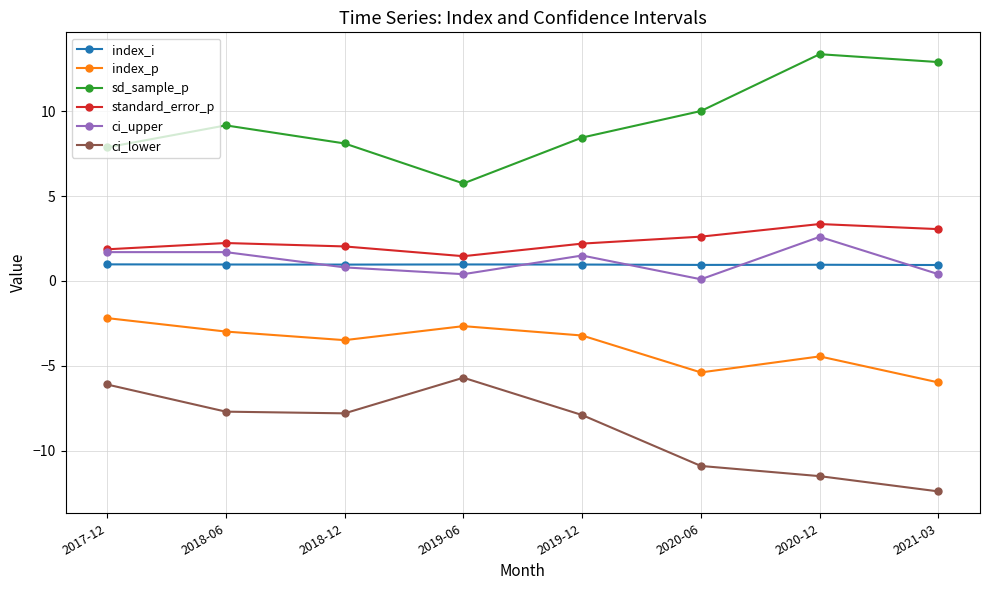

List the series in order of their peak value, highest first.

sd_sample_p, standard_error_p, ci_upper, index_i, index_p, ci_lower